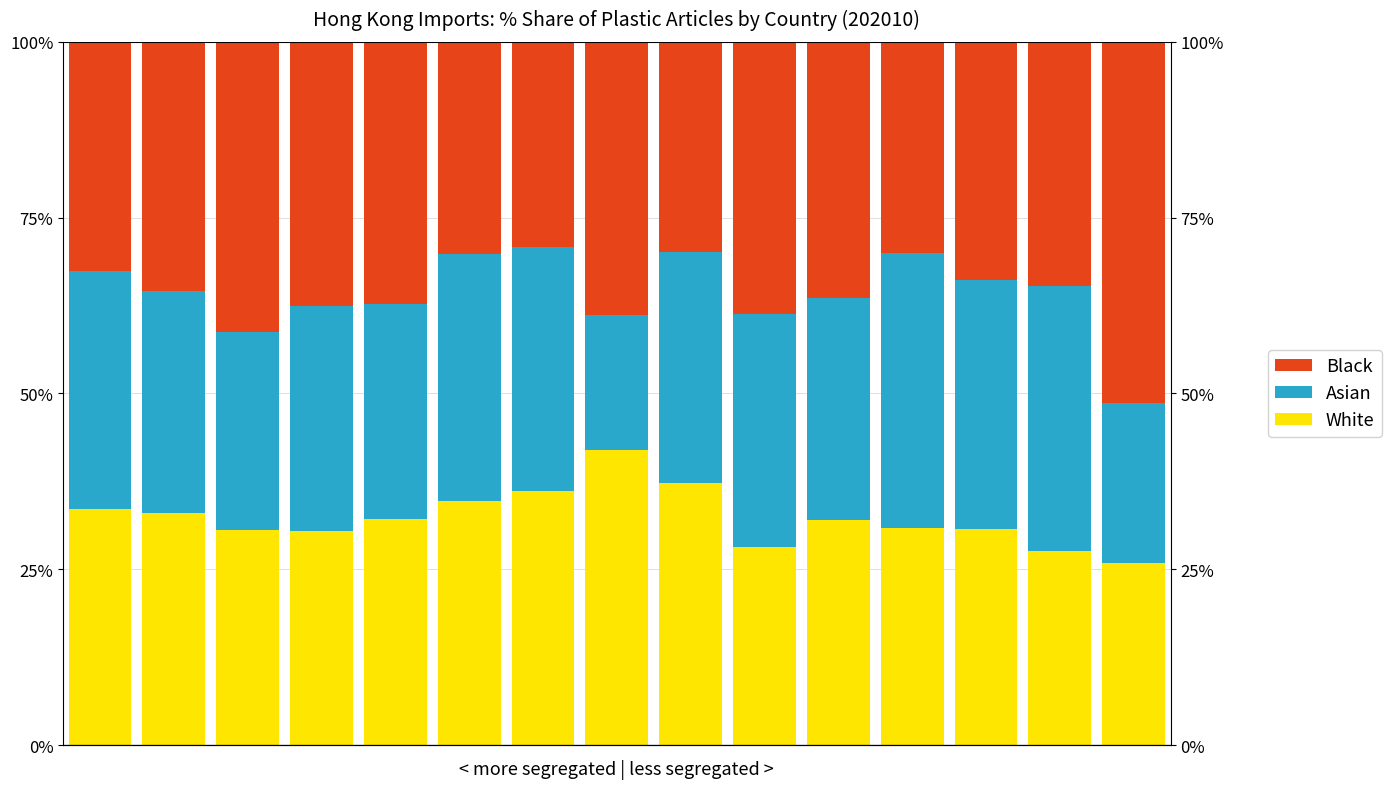

What is the greatest value displayed?

51.3